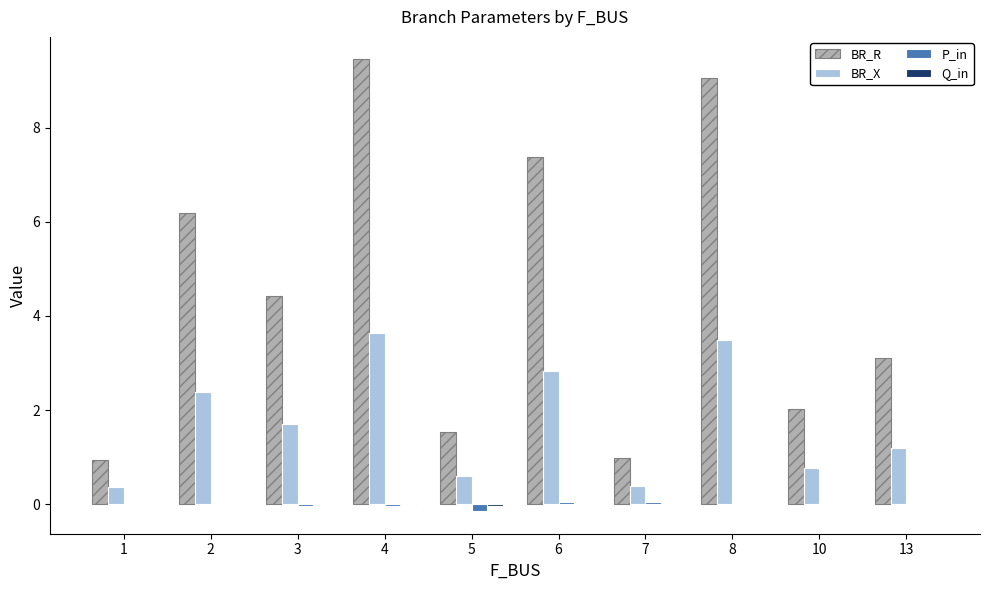

What is the total value across all series at 10?

2.8